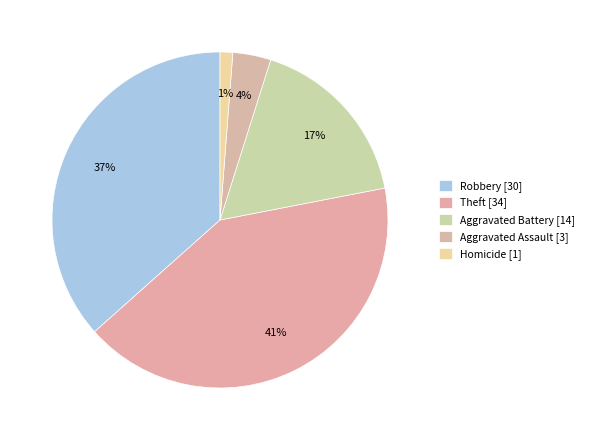

How many slices are in this pie chart?

5